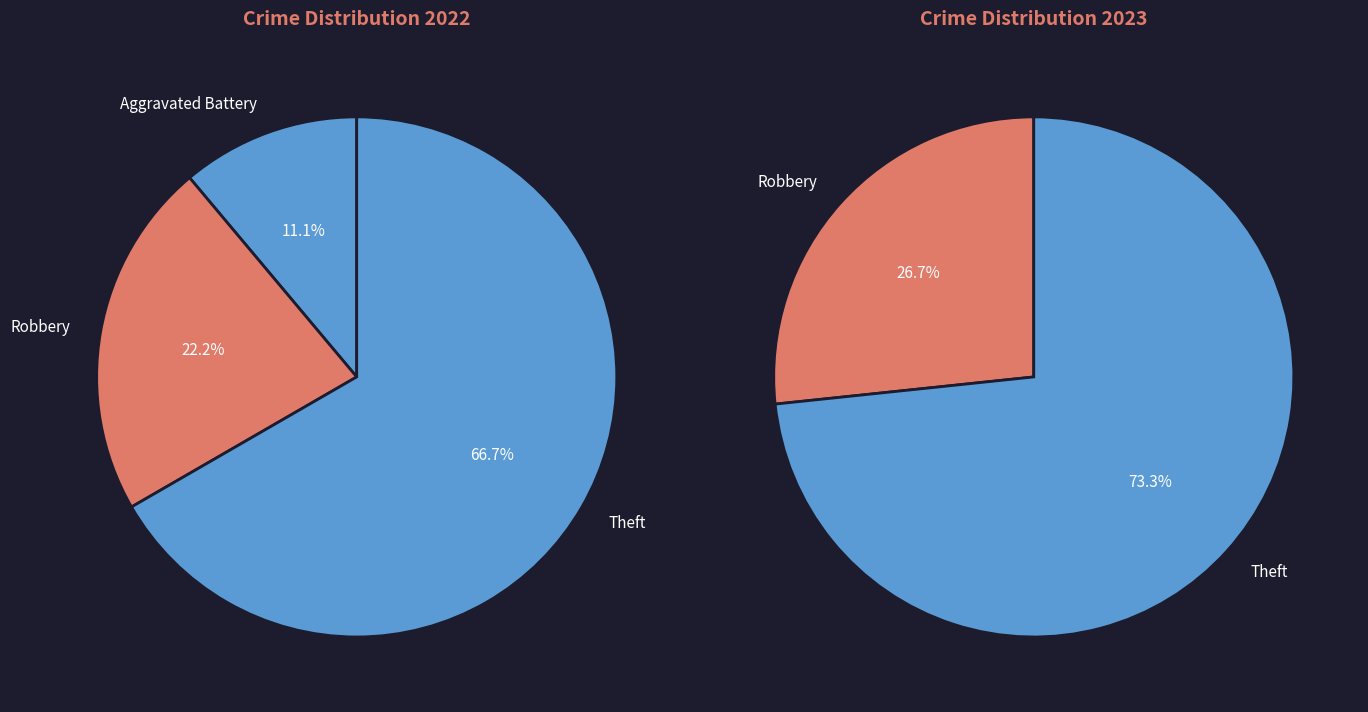

Is it true that Robbery is 1% of the pie?

False